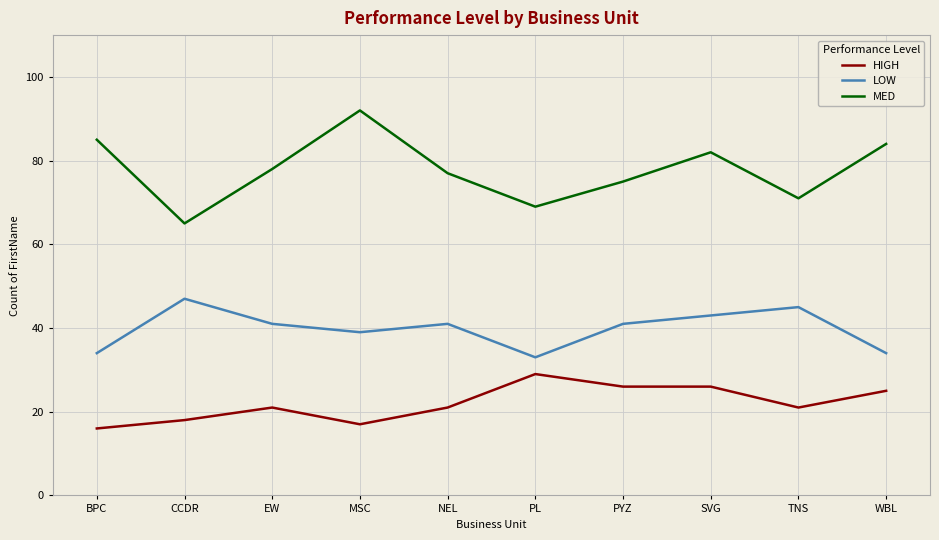

Where does the LOW series first go above 41?

CCDR